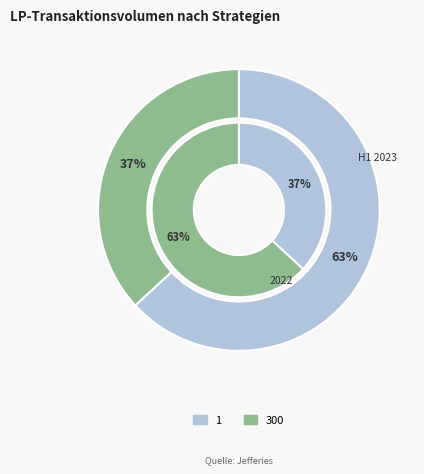

How many slices are in this pie chart?

2